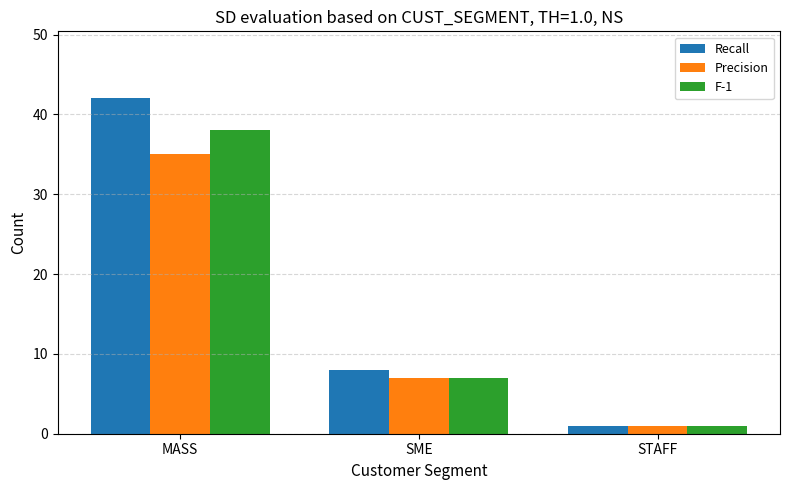

What is the difference between the Recall values at STAFF and SME?

7